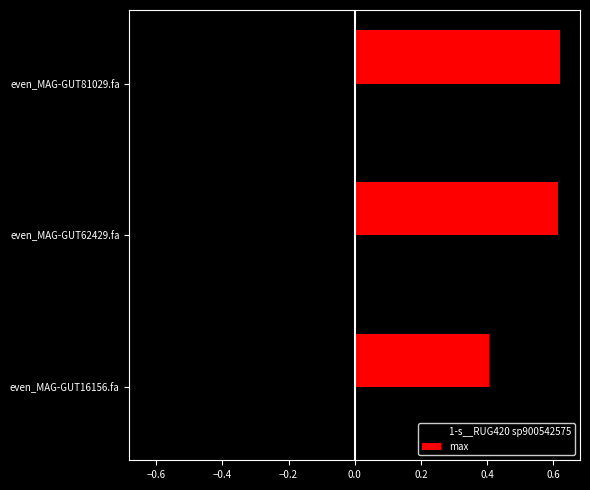

What is the spread (max minus min) of values at even_MAG-GUT16156.fa?

0.8